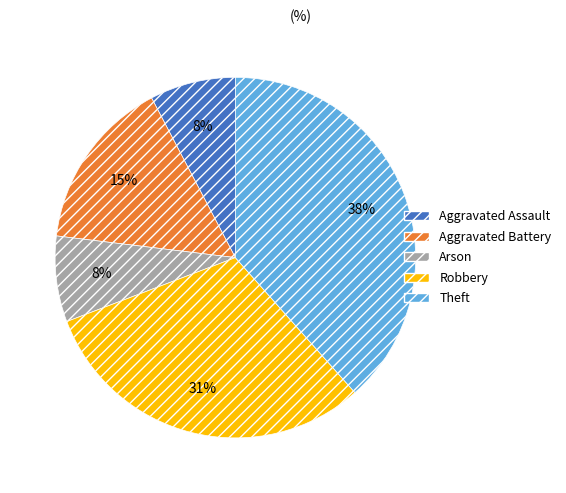

To the nearest percent, what is the combined percentage of Theft and Robbery?

69%